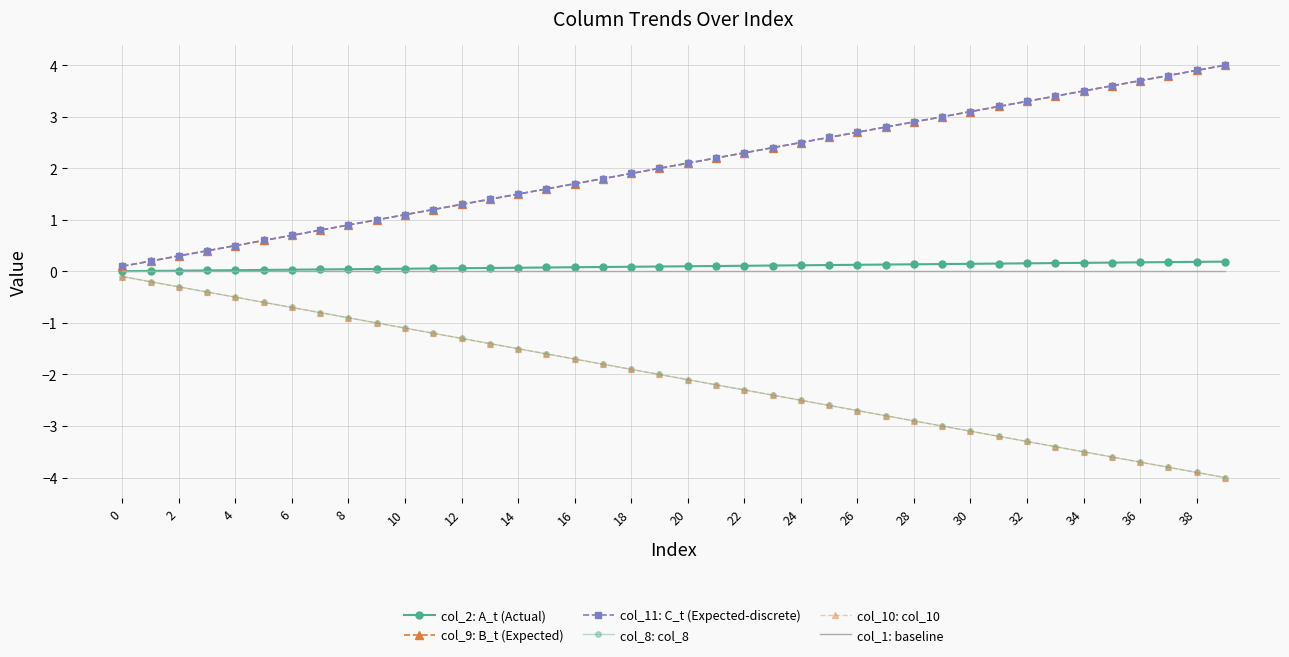

True or false: col_2: A_t (Actual) has more than 0 interior local peaks.

False